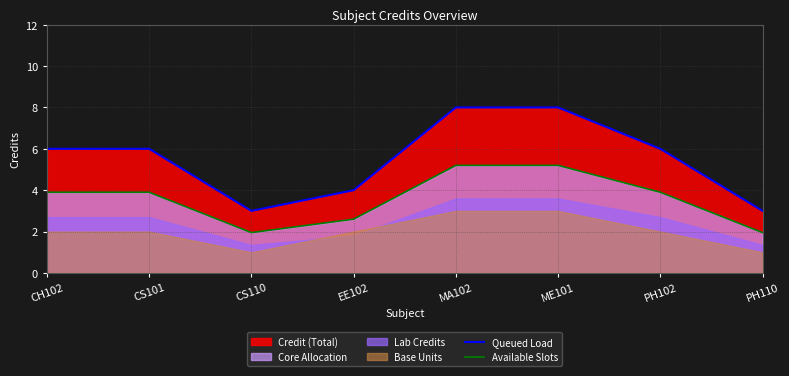

How many values in the Queued Load series are below 6?

3